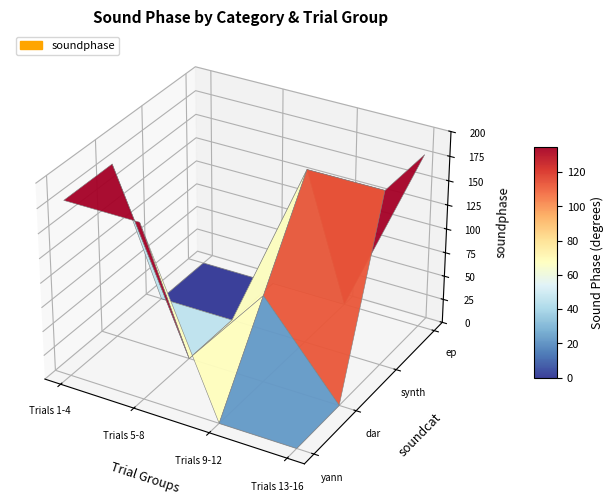

The value of yann at 3 is 247. True or false?

False